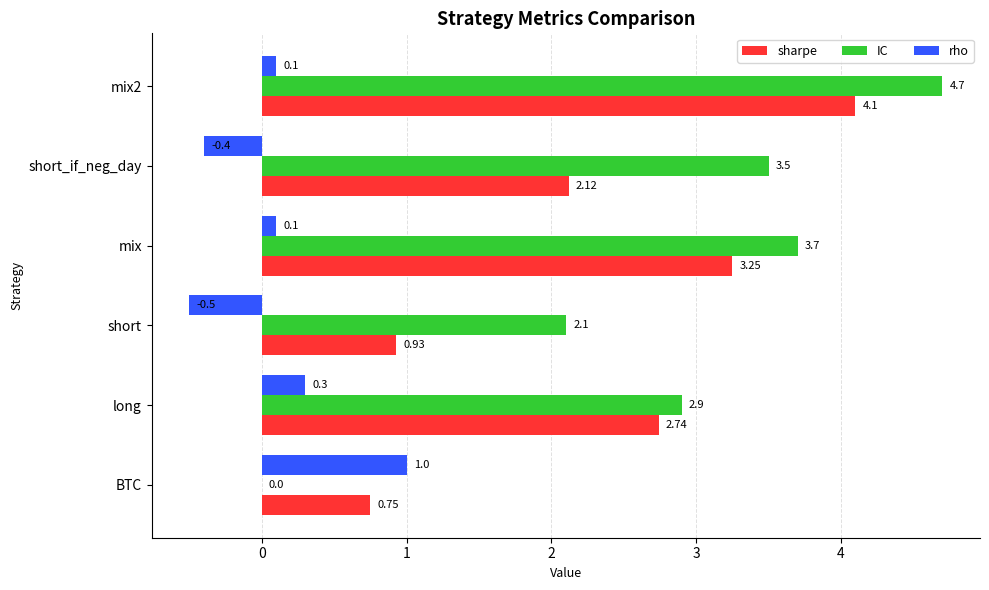

What is the total value across all series at short_if_neg_day?

5.2